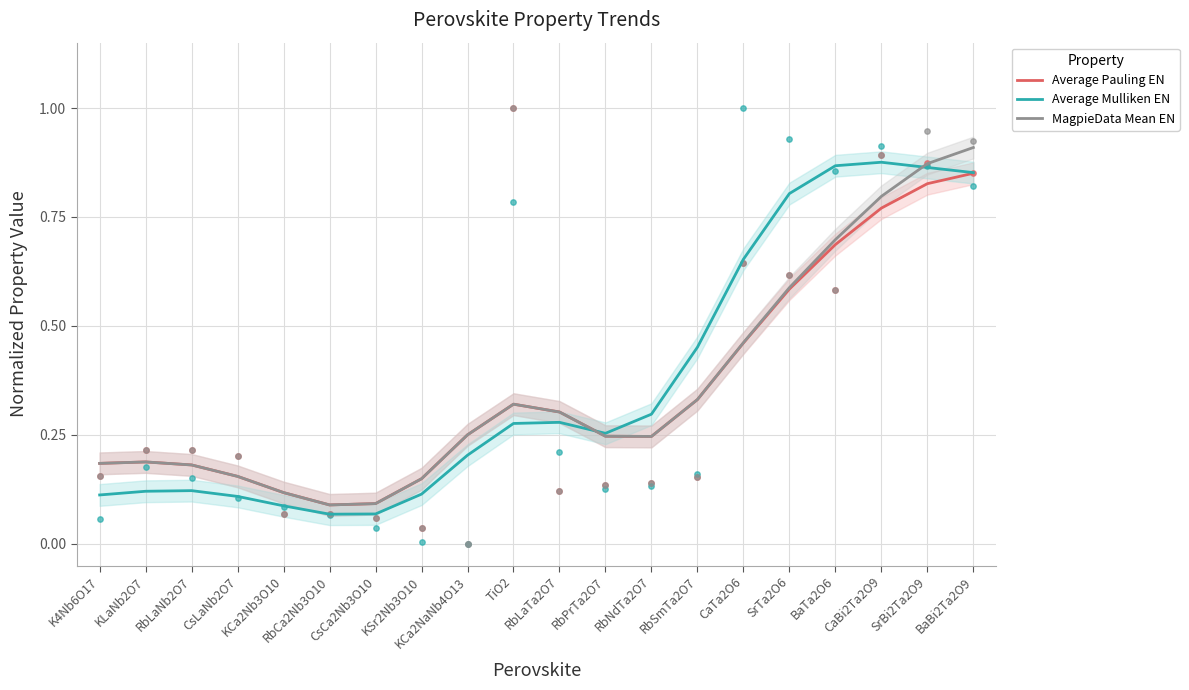

At which category is the sum across all series the highest?

BaBi2Ta2O9